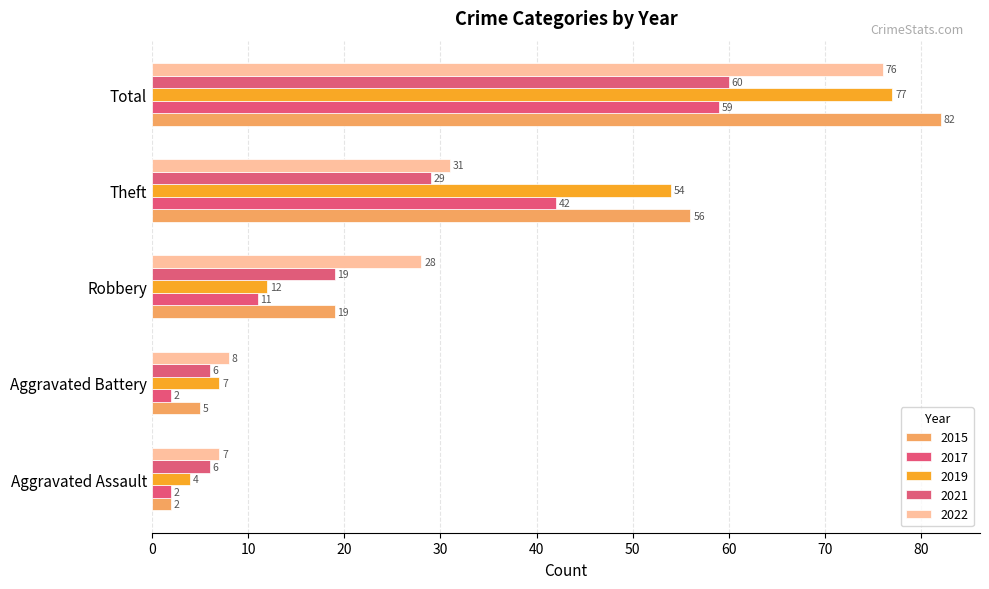

What is the sum of all 2021 values?

120